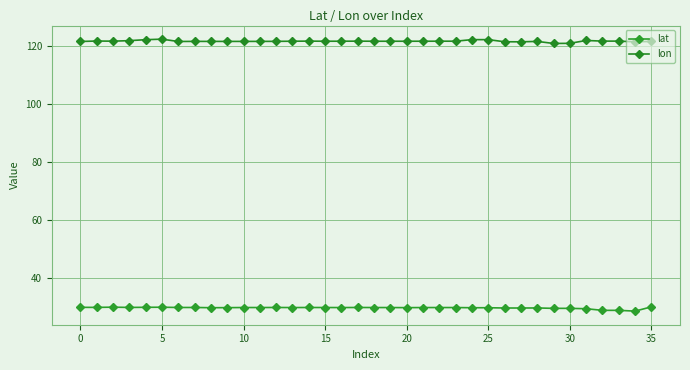

True or false: lon has more than 1 interior local peaks.

True